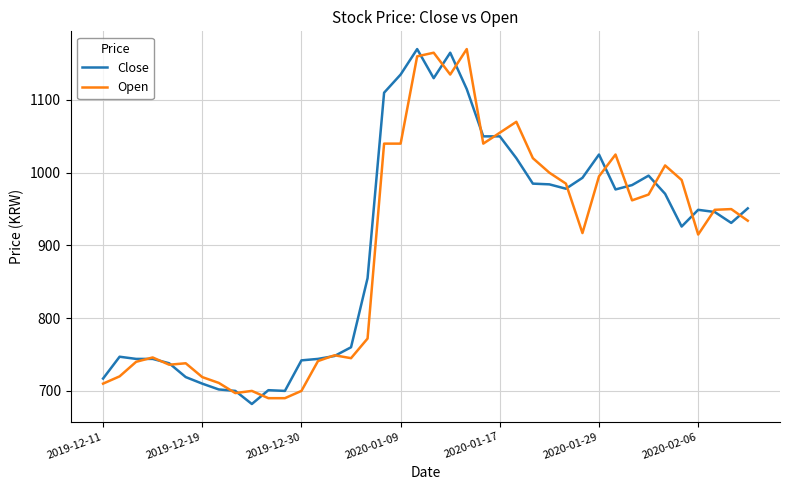

What is the smallest value displayed?

682